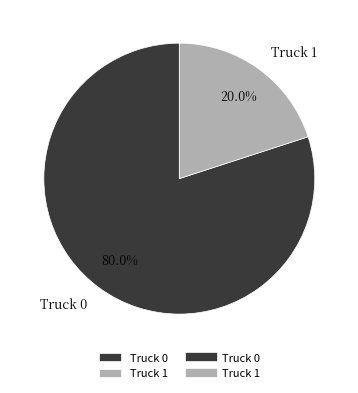

The Truck 0 slice represents 68% of the pie. True or false?

False